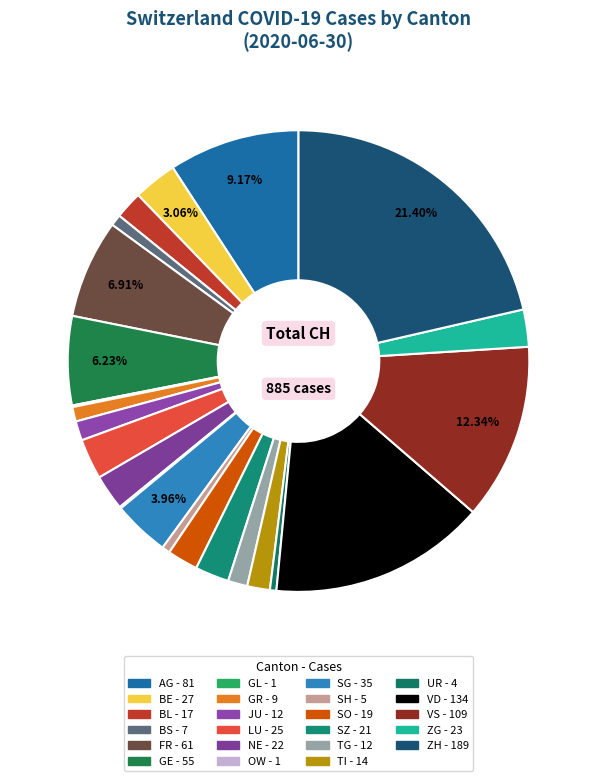

Count the number of slices in the pie.

21